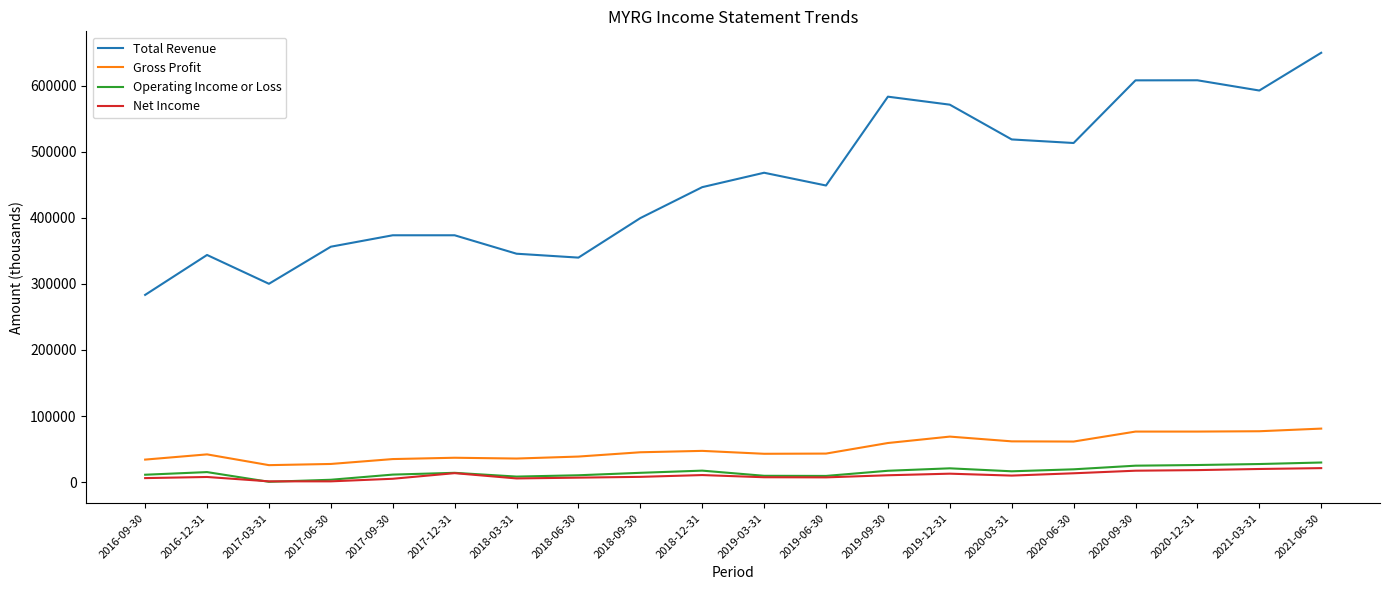

True or false: Gross Profit has a value of 12338 at 2017-12-31.

False